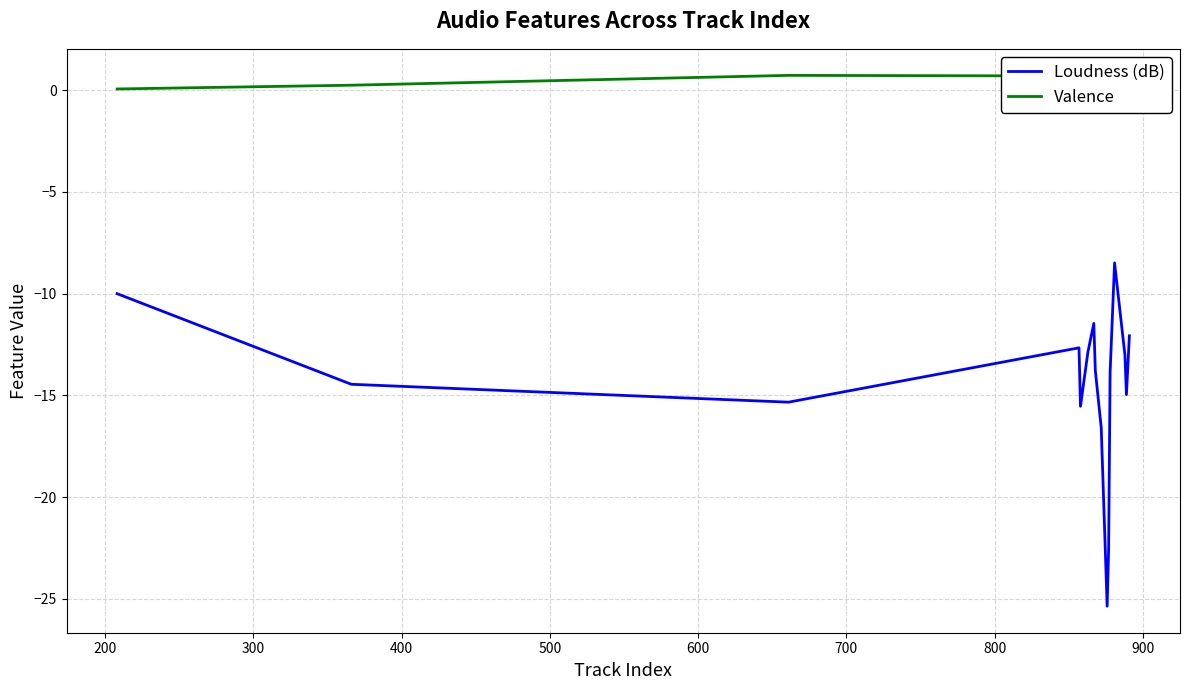

True or false: Valence has more than 1 points higher than both neighbors.

True